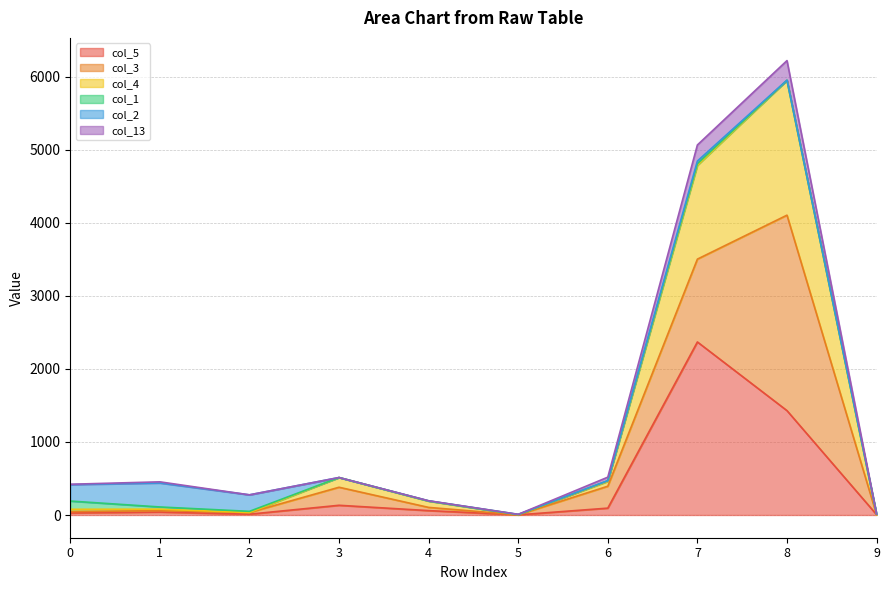

At how many categories does at least one series exceed 5569?

1